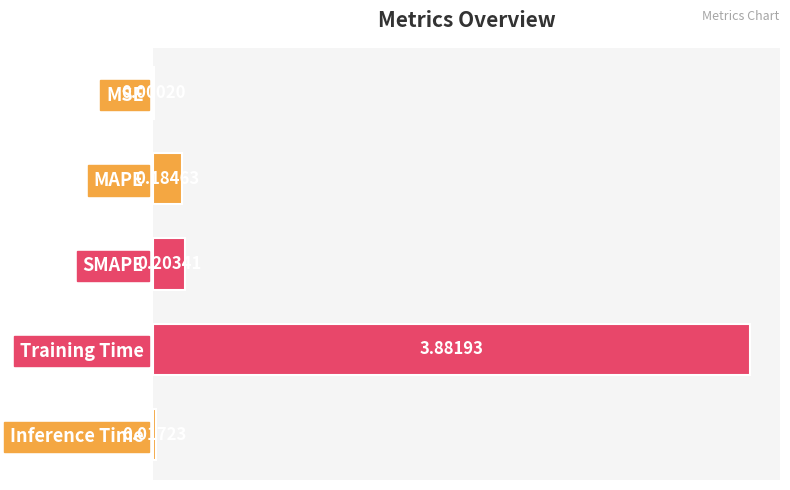

Where is the data nearest to the value 1?

SMAPE